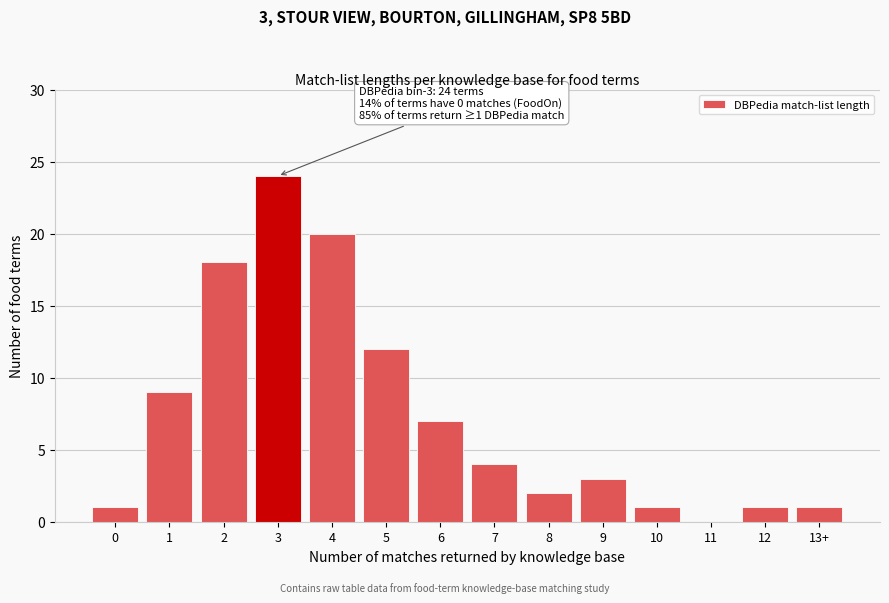

Reading left to right, transcribe all the data shown in this chart.

0=1	1=9	2=18	3=24	4=20	5=12	6=7	7=4	8=2	9=3	10=1	11=0	12=1	13+=1